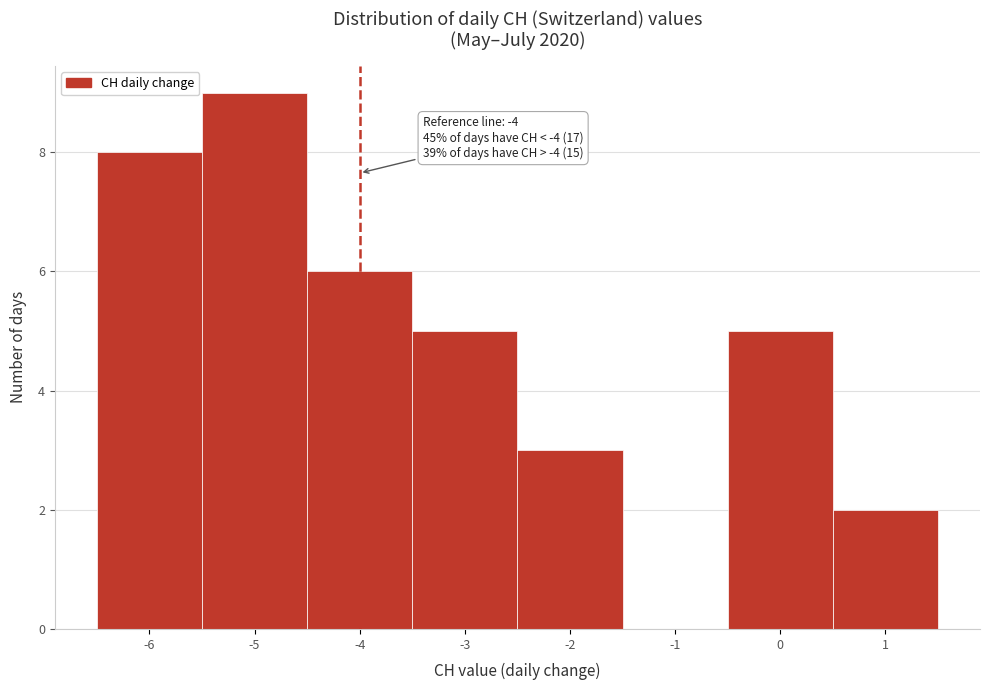

Which range on the x-axis has the tallest bar?

-5.5 to -4.5